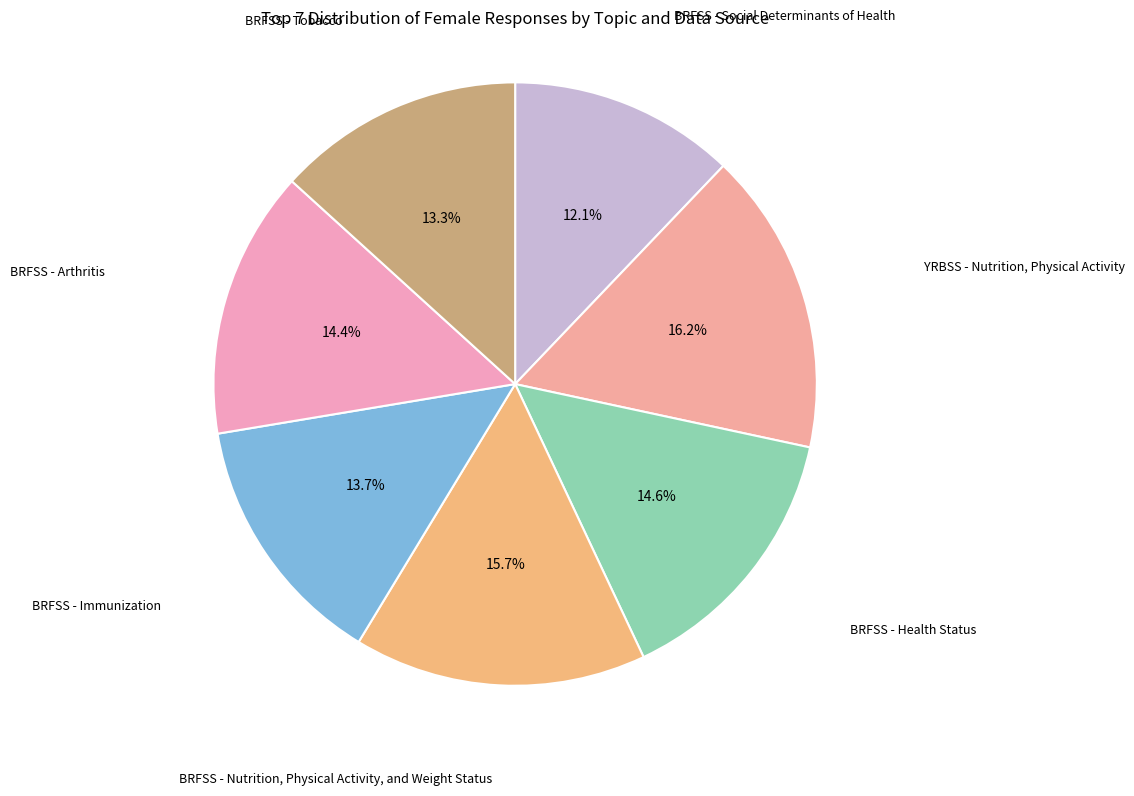

Rank the categories by value from lowest to highest.

BRFSS - Social Determinants of Health, BRFSS - Tobacco, BRFSS - Immunization, BRFSS - Arthritis, BRFSS - Health Status, BRFSS - Nutrition, Physical Activity, and Weight Status, YRBSS - Nutrition, Physical Activity